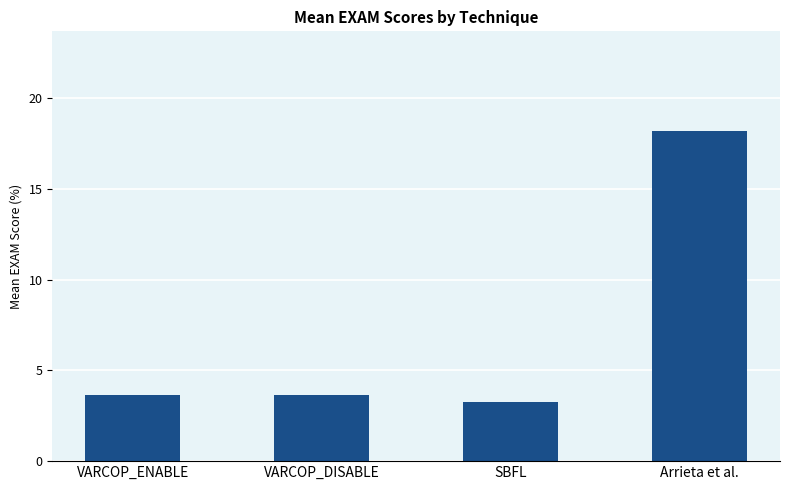

Is it true that the value at VARCOP_DISABLE is 6.2?

False